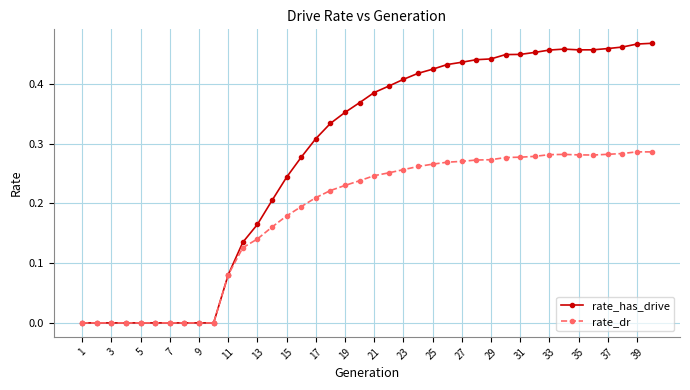

True or false: rate_has_drive has more than 0 points higher than both neighbors.

True